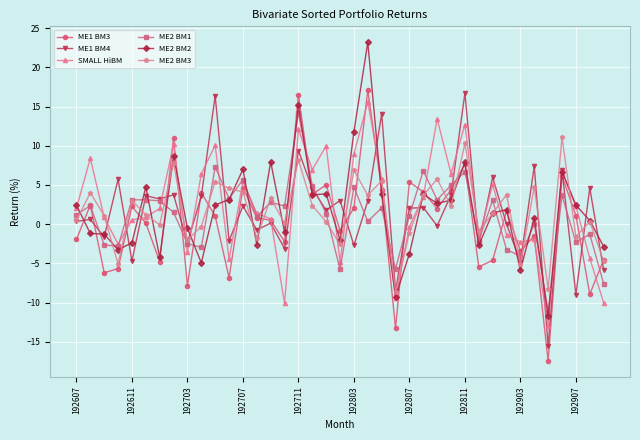

True or false: ME2 BM3 has more than 1 interior local peaks.

True